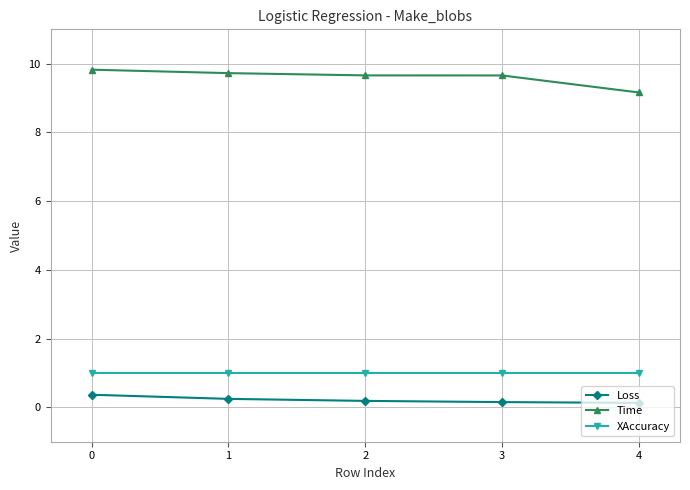

What is the maximum value shown in the chart?

9.8